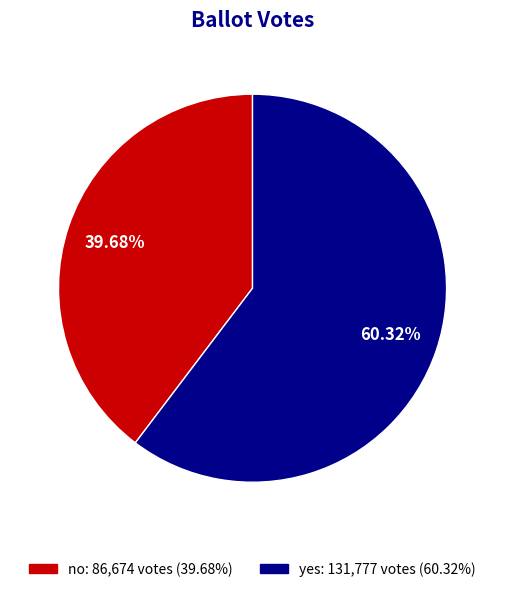

To the nearest percent, what percentage of the pie is yes?

60%